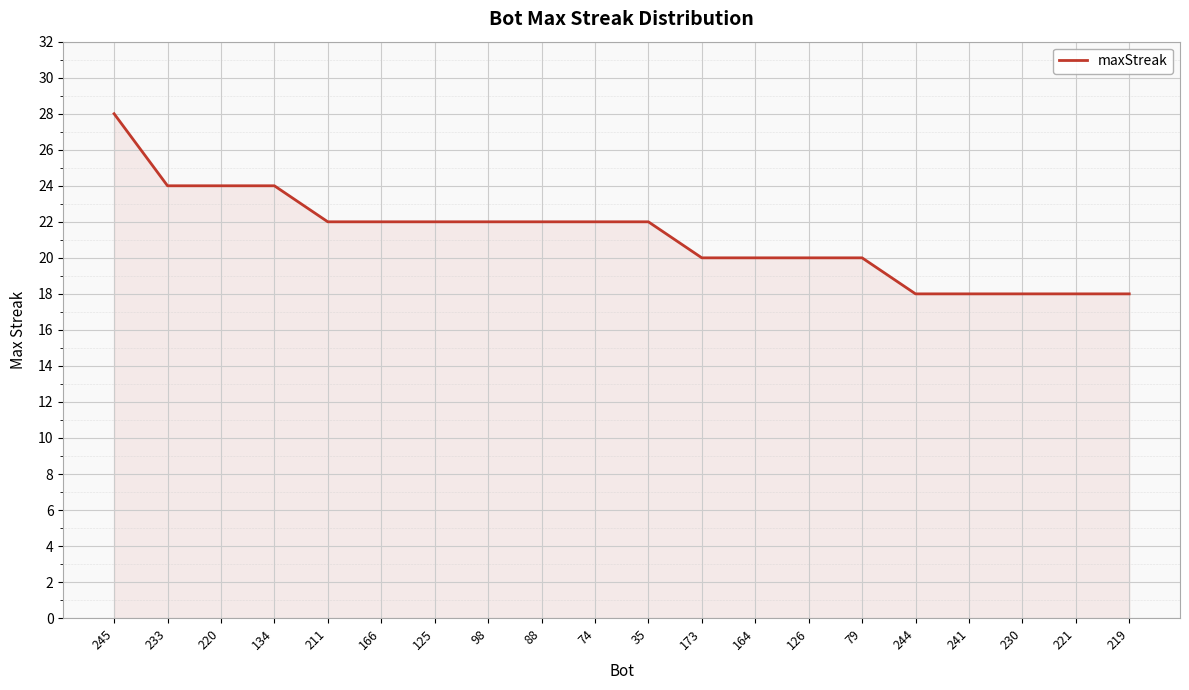

What is the greatest value displayed?

28